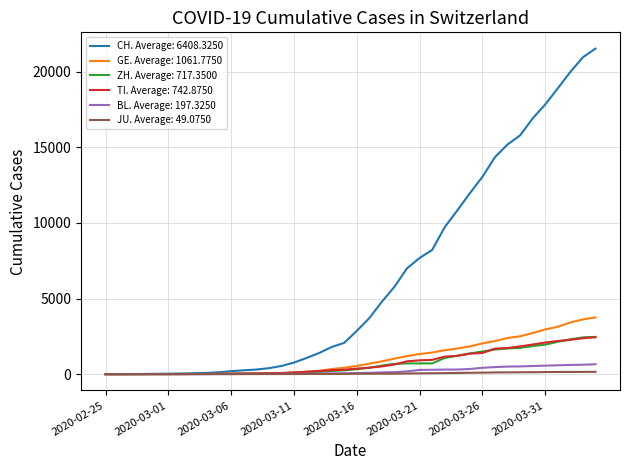

What is the greatest value displayed?

21535